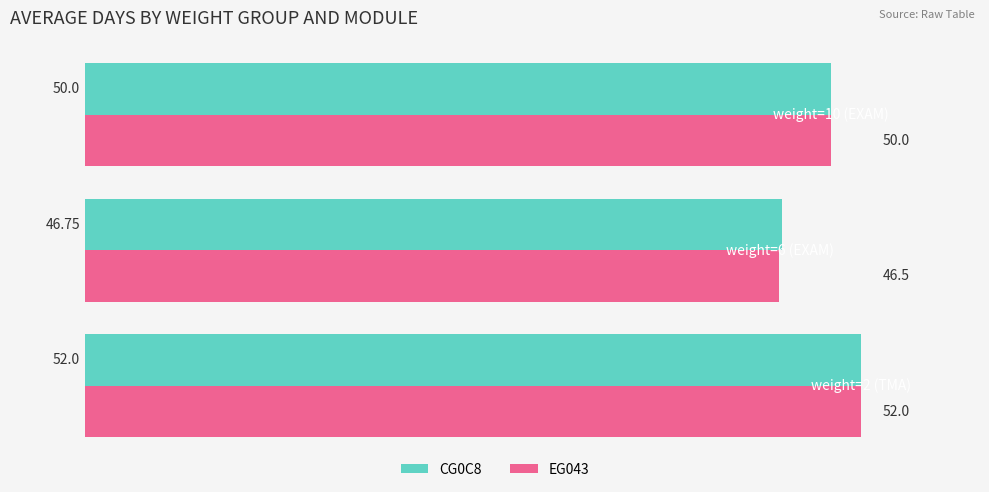

What is the maximum value for EG043?

52.0